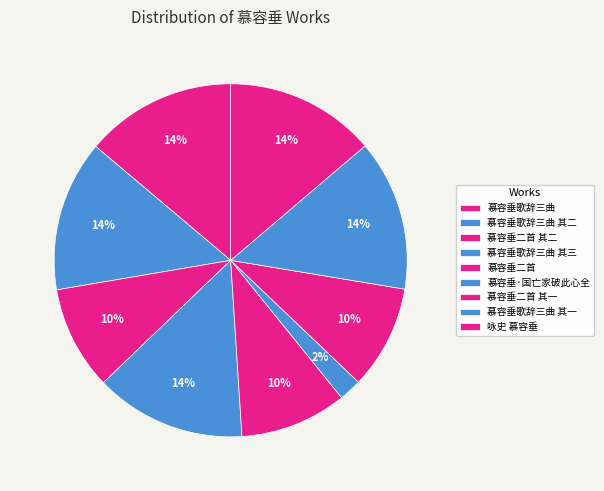

Rank the categories by value from lowest to highest.

慕容垂·国亡家破此心全, 慕容垂二首 其一, 慕容垂二首 其二, 慕容垂二首, 咏史 慕容垂, 慕容垂歌辞三曲 其一, 慕容垂歌辞三曲 其二, 慕容垂歌辞三曲 其三, 慕容垂歌辞三曲